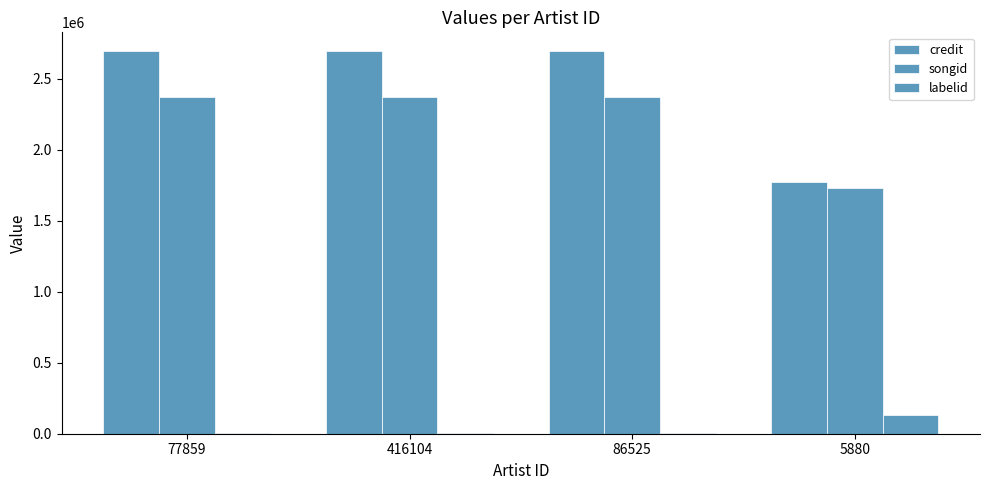

How many groups of bars are there?

4